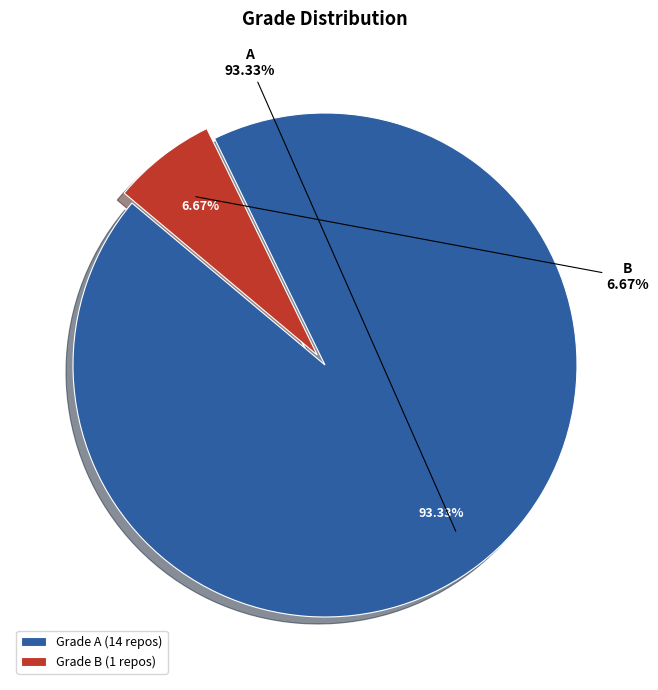

To the nearest percent, what portion does A represent?

93%